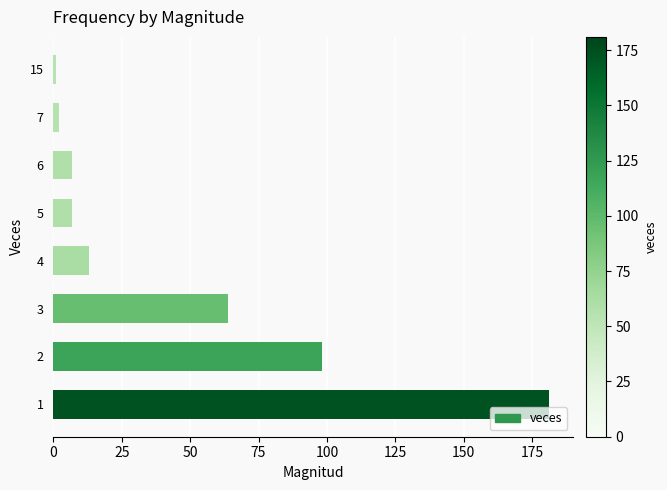

What is the greatest value displayed?

181